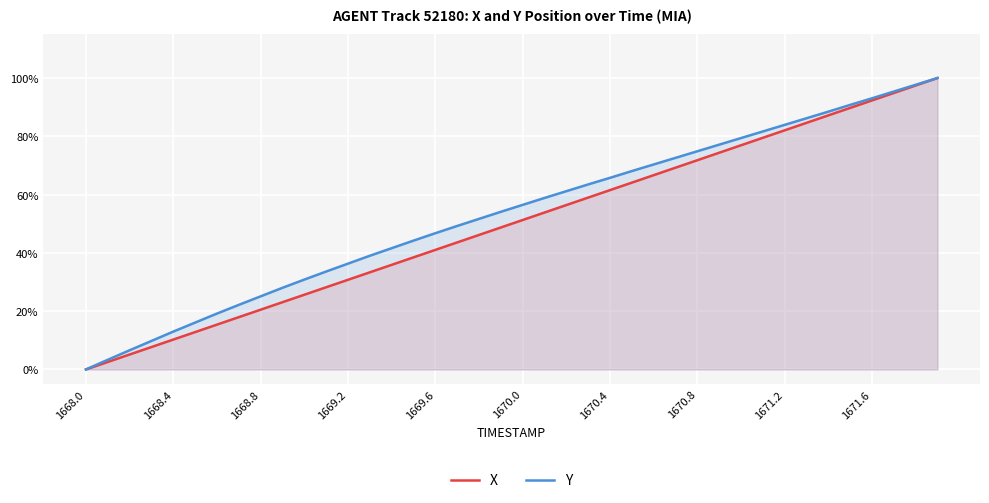

Which series has the widest spread of values?

X